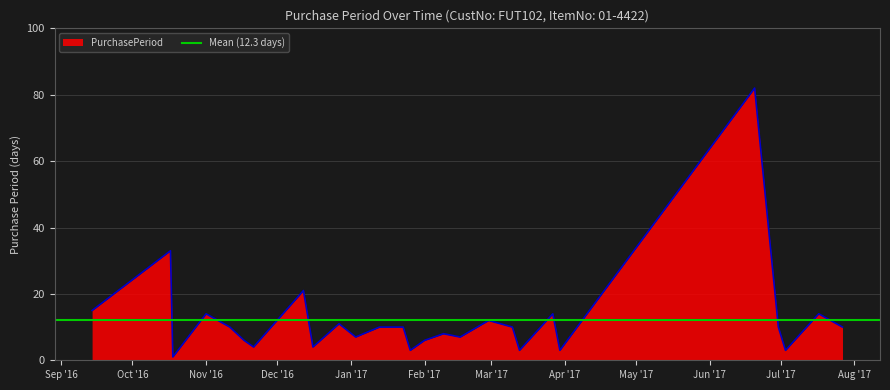

How many interior local valleys (lower than both neighbors) does the data have?

9